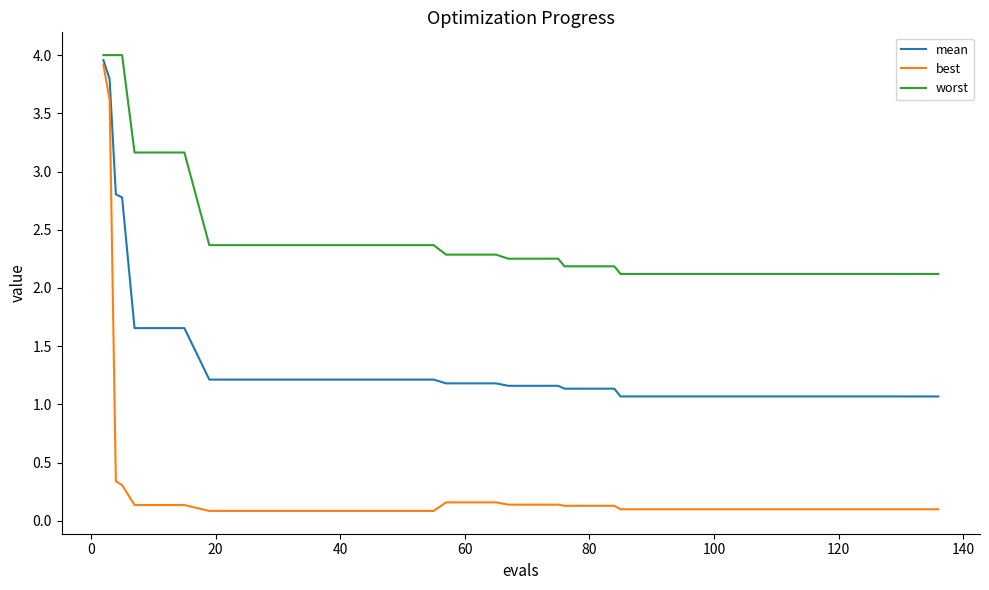

List the series in order of their overall mean, lowest first.

best, mean, worst